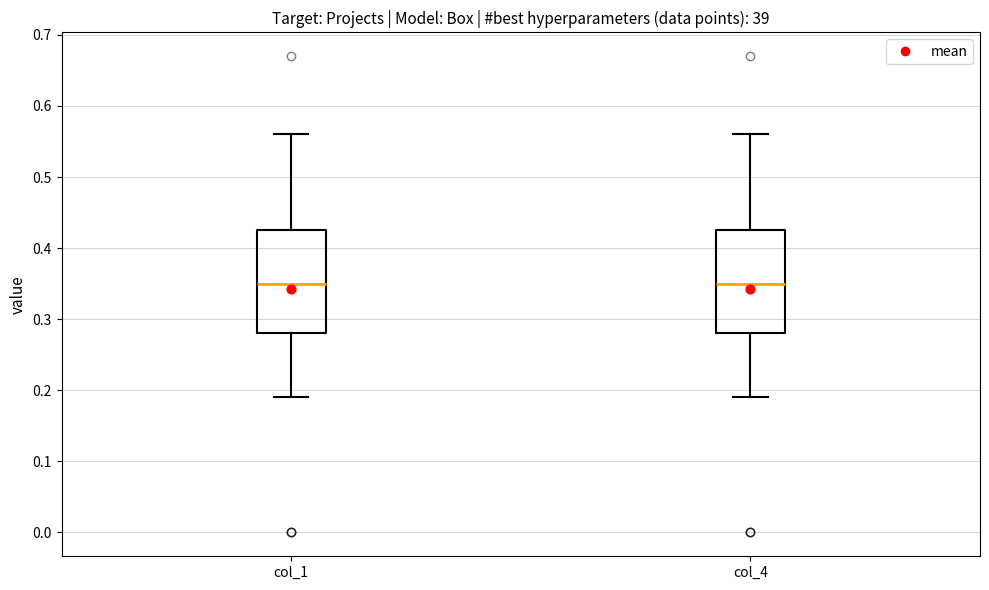

Reading left to right, read every box against the y-axis: the position of its median line, the range the box covers, and the ends of its whiskers. The values are not printed on the chart, so give them approximately, as read against the axis.

col_1: median 0.35, box 0.28 to 0.43, whiskers 0.19 to 0.56
col_4: median 0.35, box 0.28 to 0.43, whiskers 0.19 to 0.56